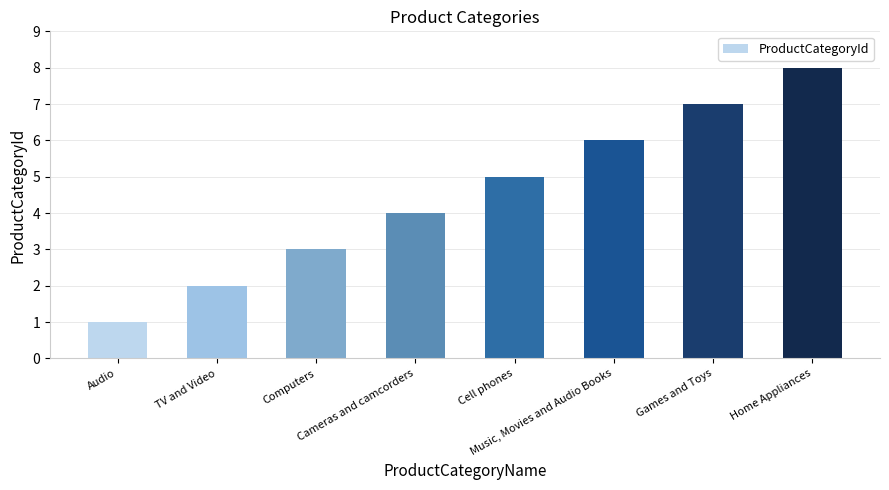

How many series are shown in this chart?

1